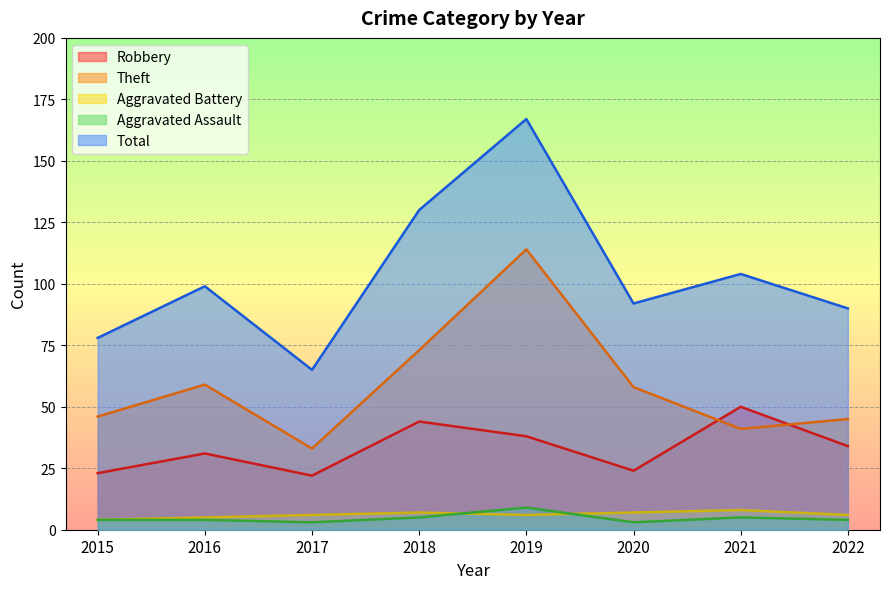

True or false: Aggravated Battery and Robbery intersect in this chart.

False